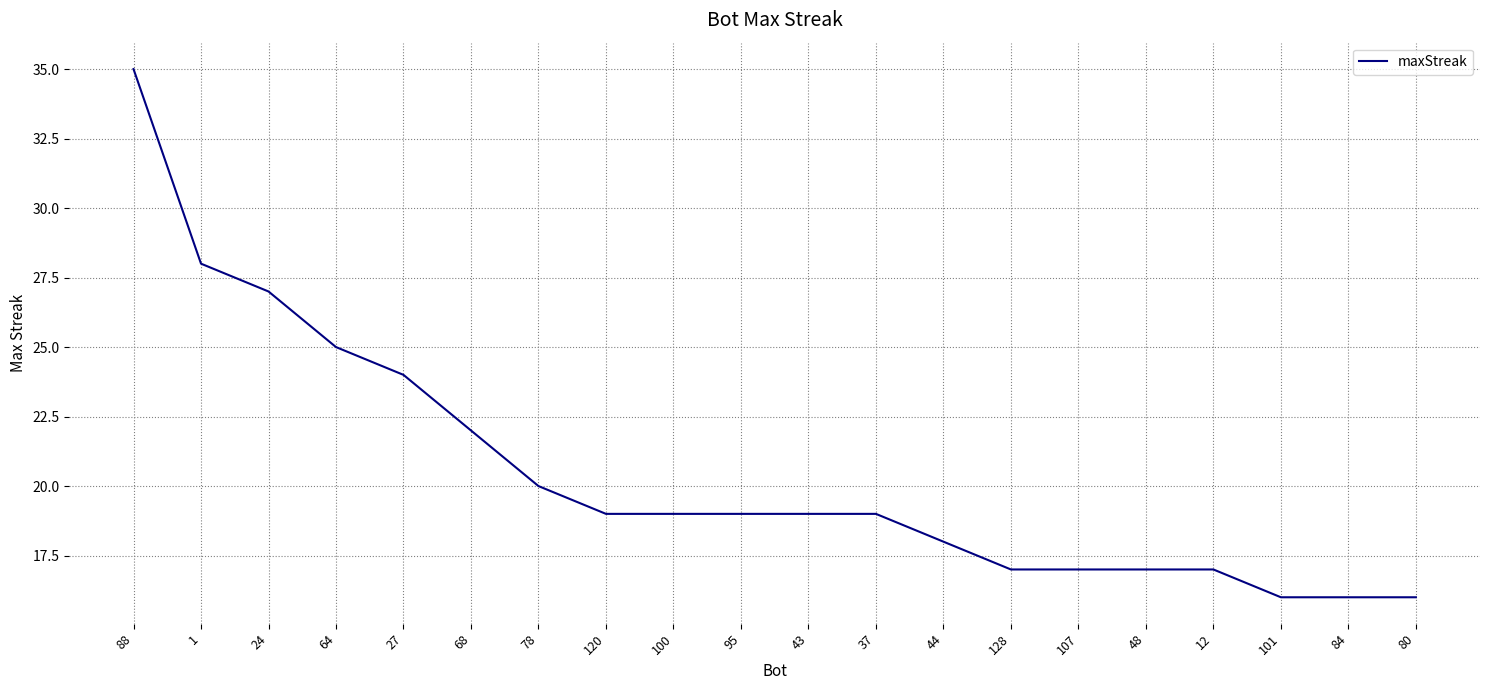

Where is the data nearest to the value 25?

64